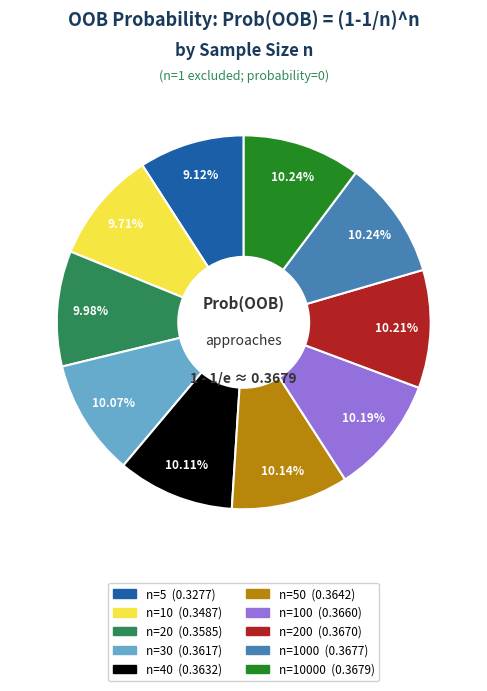

Does any single category account for the majority?

No